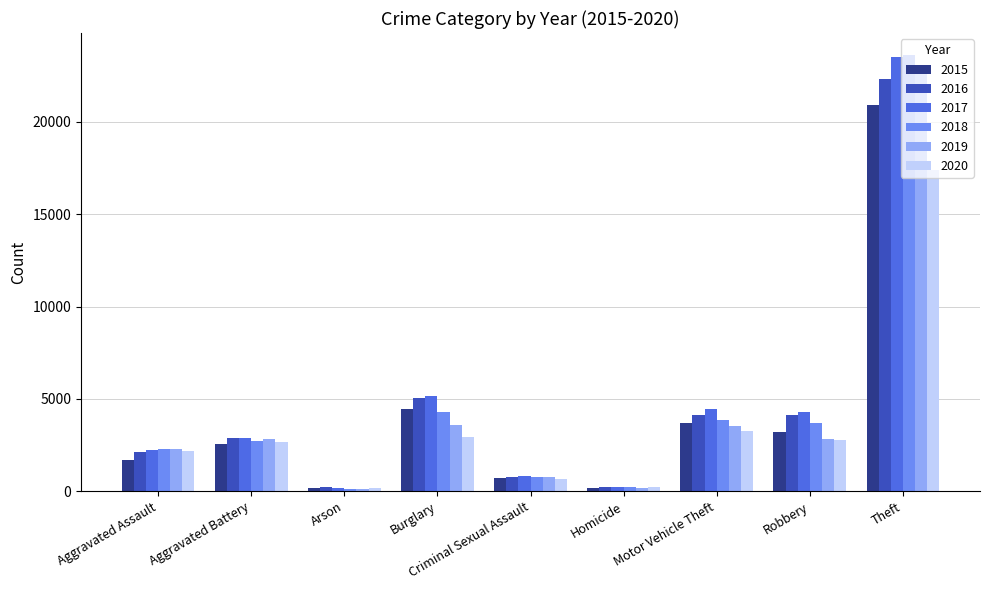

At which label is 2017 closest to 11841?

Burglary